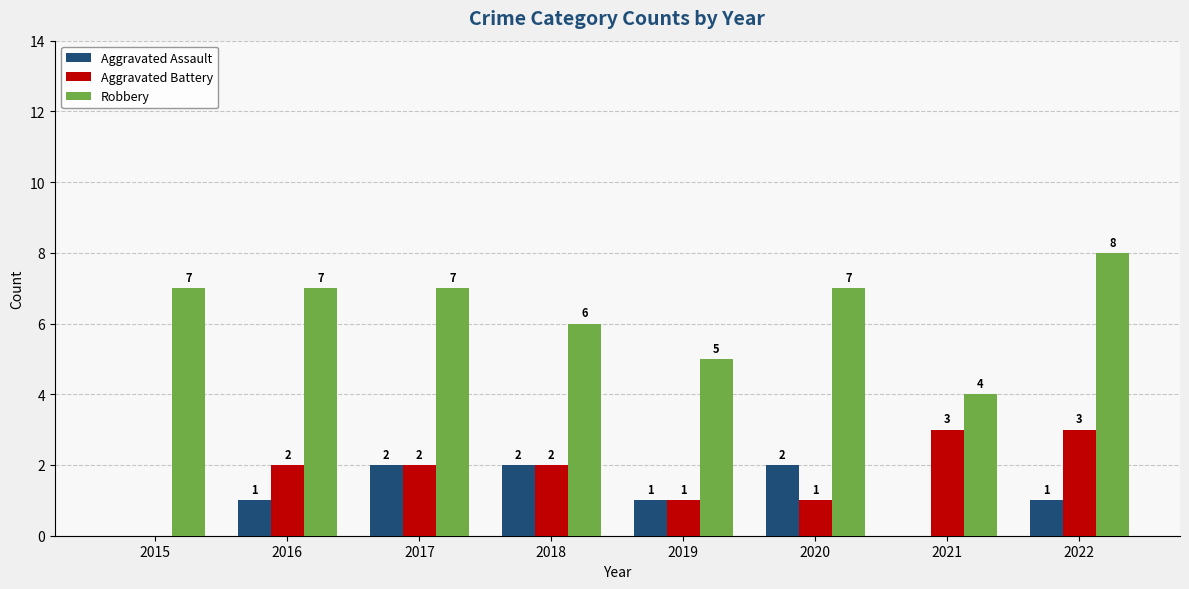

What are all the series names shown in the legend?

Aggravated Assault, Aggravated Battery, Robbery